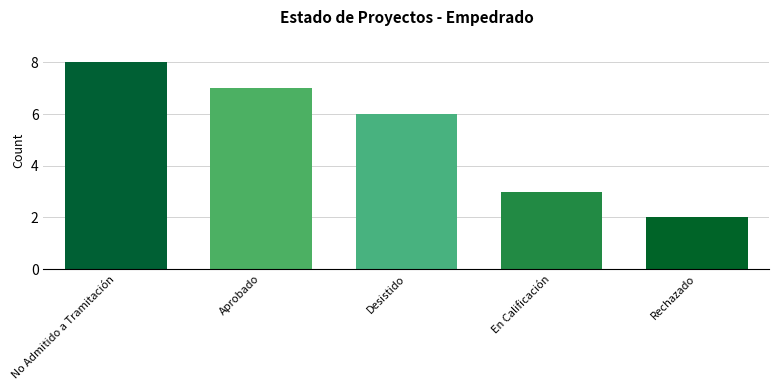

At which label is the value closest to 5?

Desistido